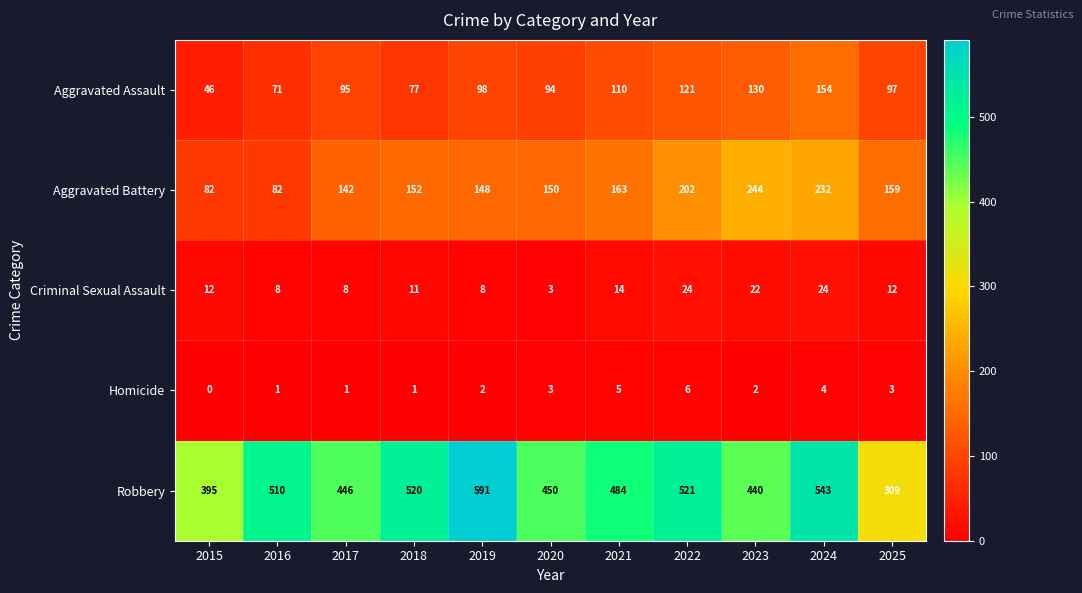

At 2024, list the series in order from smallest to largest.

Homicide, Criminal Sexual Assault, Aggravated Assault, Aggravated Battery, Robbery